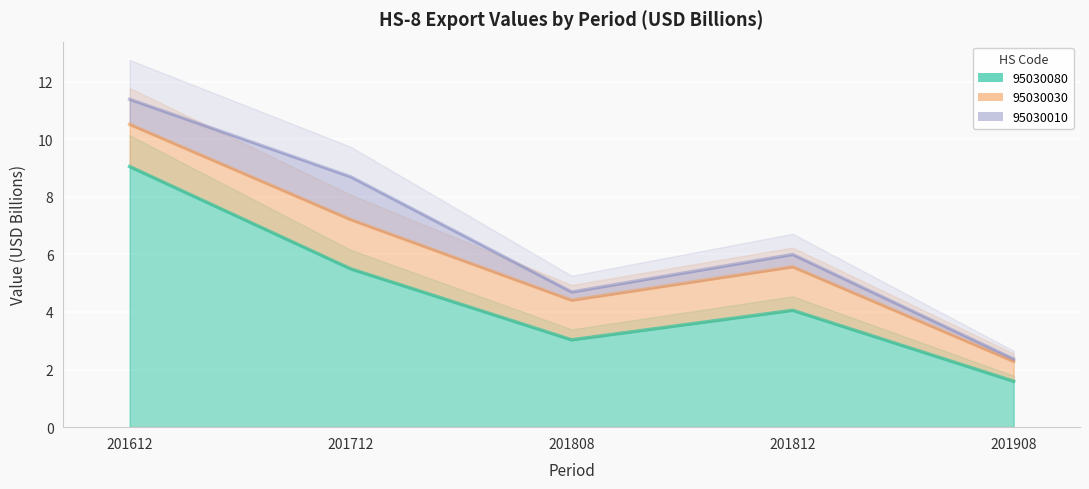

True or false: 95030010 and 95030080 intersect in this chart.

False